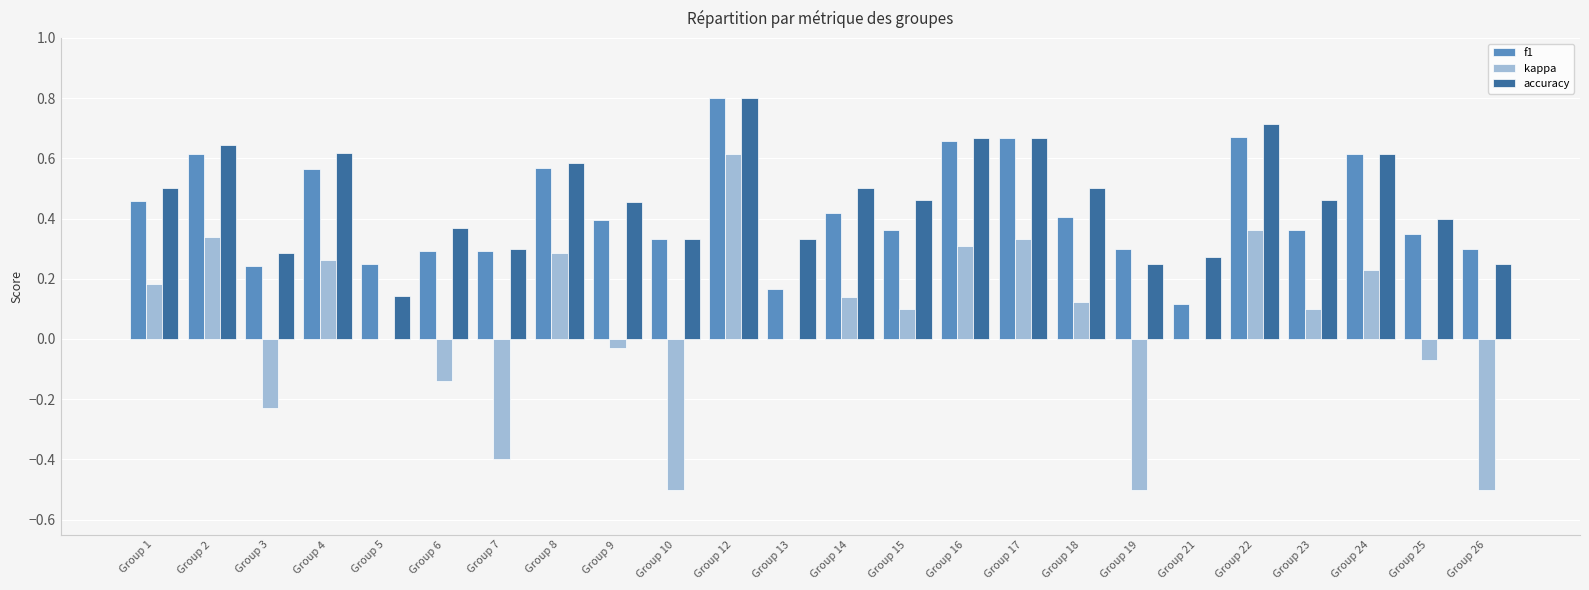

What is the sum of all f1 values?

10.2